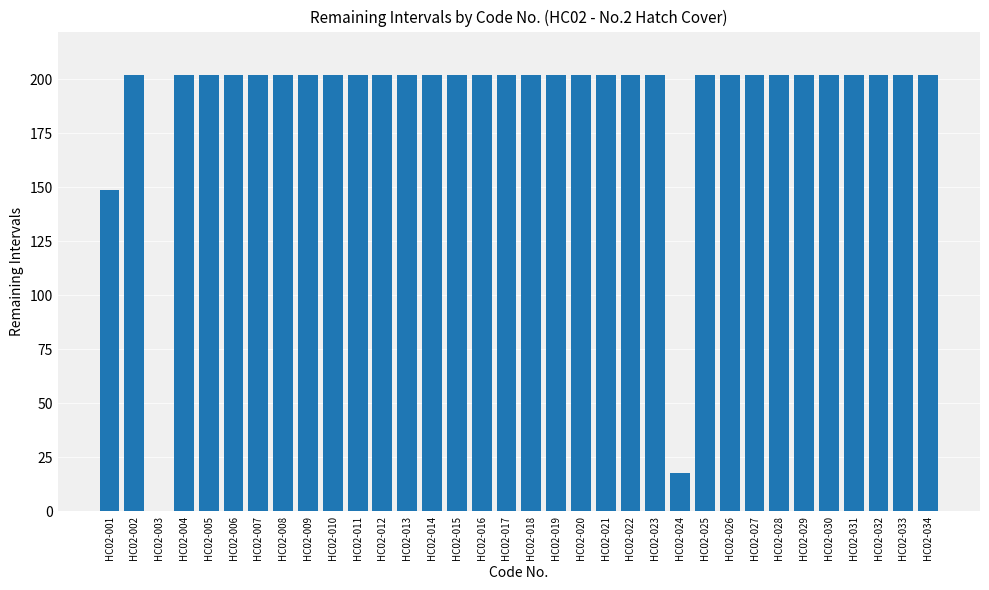

Reading left to right, extract all data points from this chart.

149	202	0	202	202	202	202	202	202	202	202	202	202	202	202	202	202	202	202	202	202	202	202	18	202	202	202	202	202	202	202	202	202	202